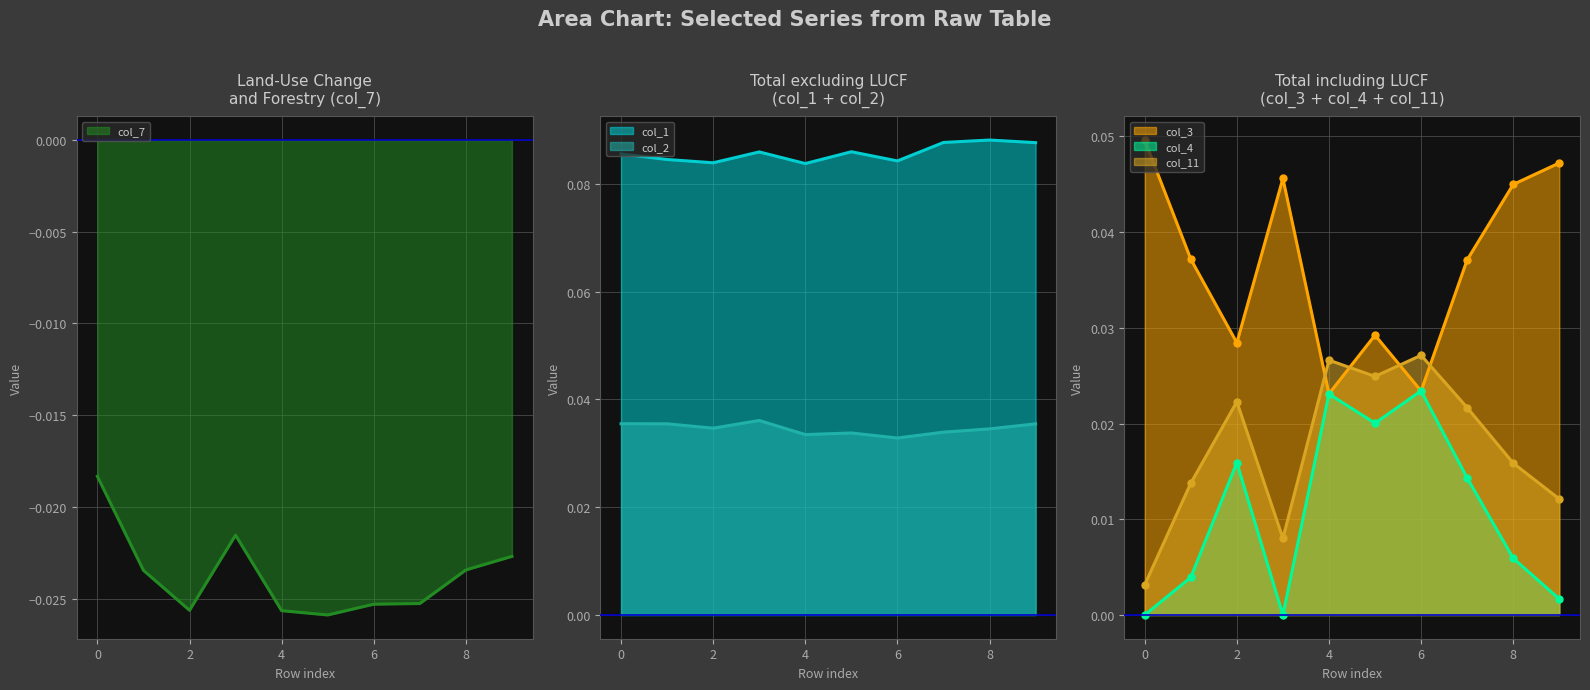

Which series has the largest total across all categories?

col_1